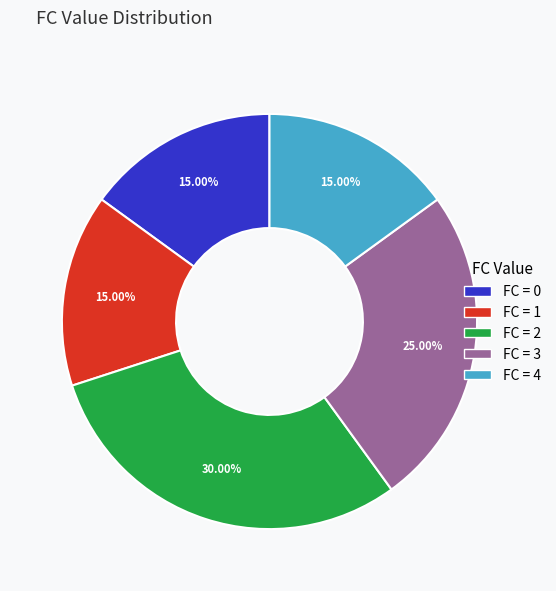

Count the number of slices in the pie.

5